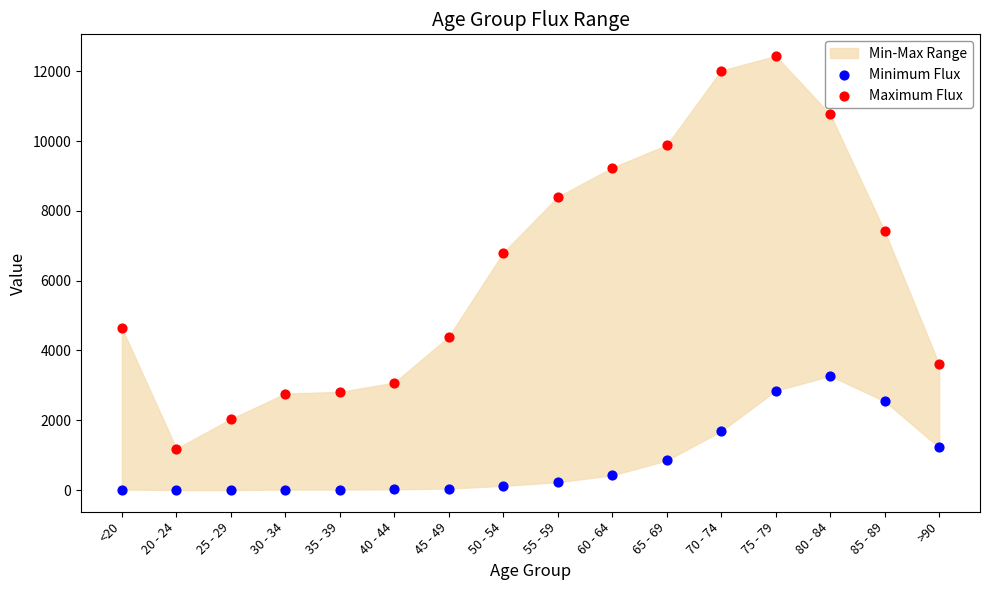

Across all series, what Y value is closest to 6218?

6803